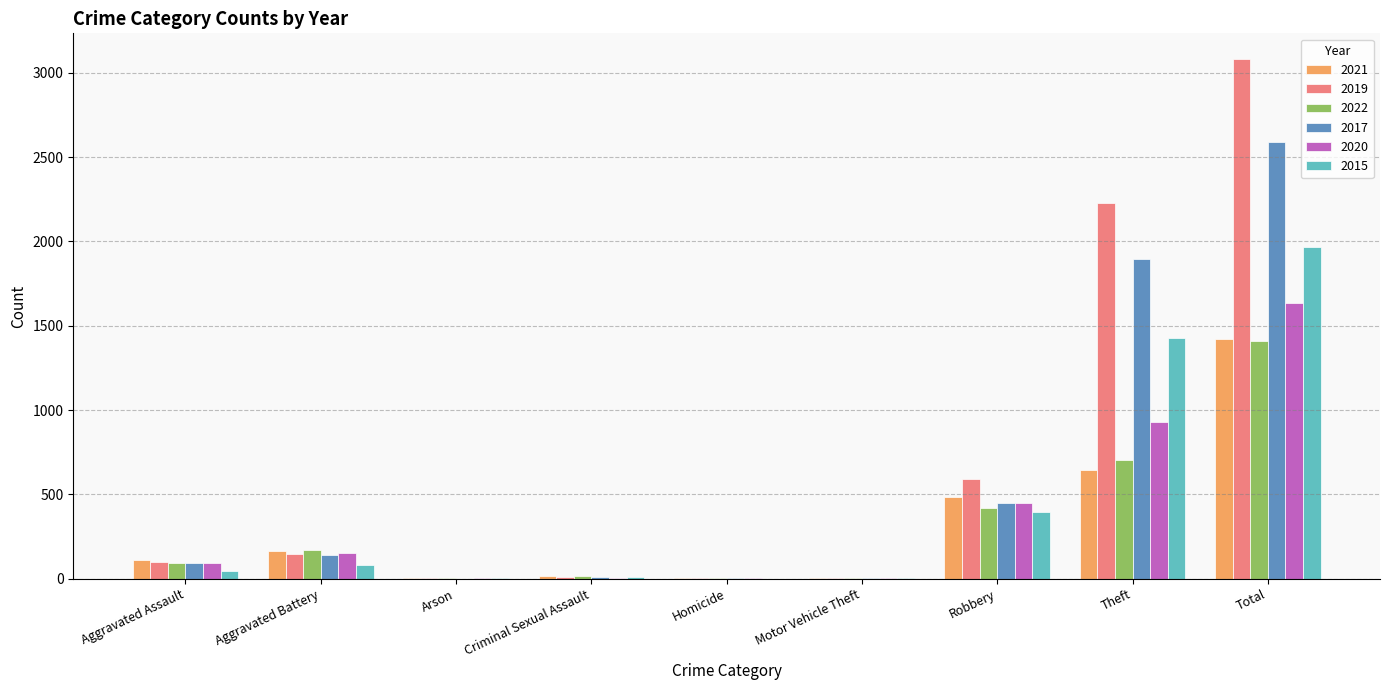

Are the bars horizontal?

No